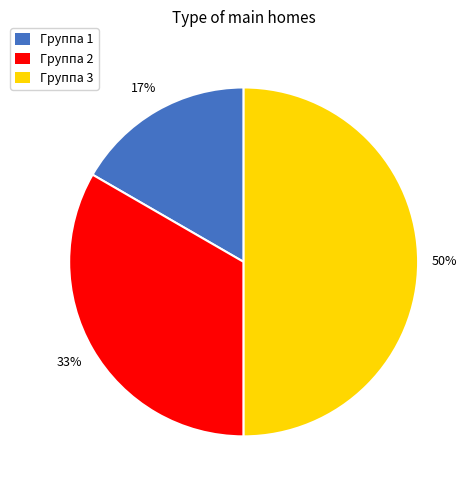

Is the sum of Группа 3 and Группа 1 greater than half?

Yes